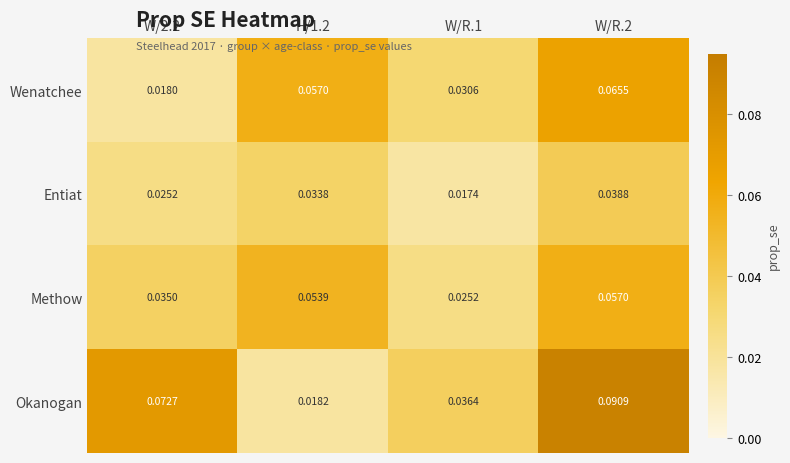

List the series in order of their peak value, lowest first.

Entiat, Methow, Wenatchee, Okanogan